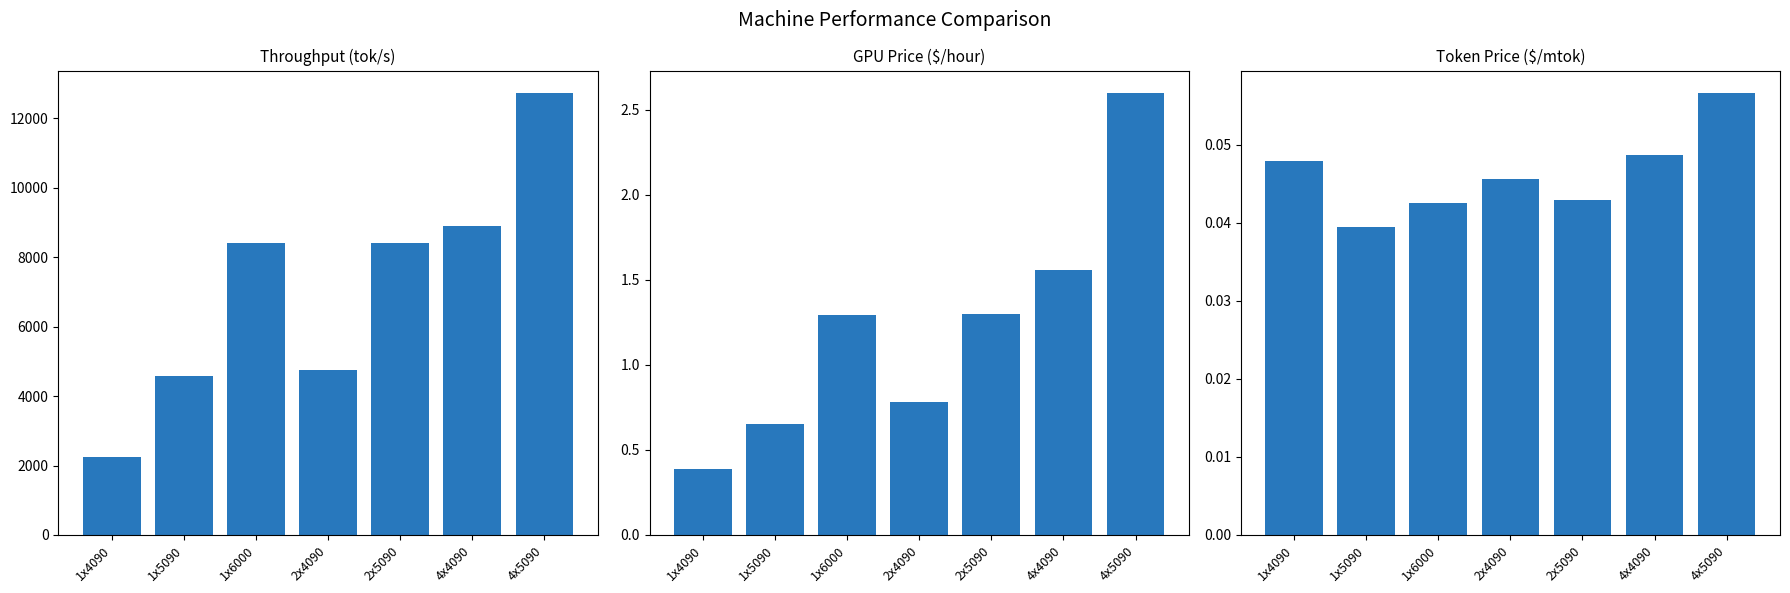

Are the bars grouped side by side (vs. stacked)?

Yes